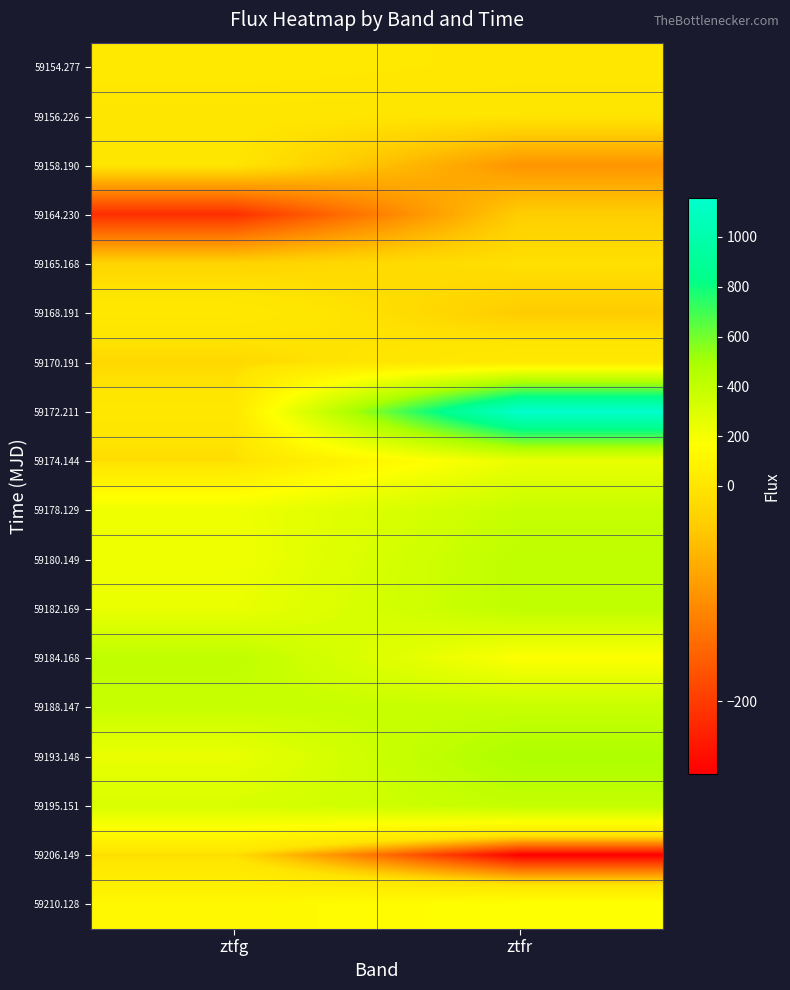

Reading right to left, what are all the values shown in this chart?

59154.277: ztfr=14.1	ztfg=26.9
59156.226: ztfr=-0.4	ztfg=3.8
59158.190: ztfr=-99.8	ztfg=1.4
59164.230: ztfr=-34.6	ztfg=-214.6
59165.168: ztfr=-7.6	ztfg=-26.2
59168.191: ztfr=-36.5	ztfg=18.8
59170.191: ztfr=24.5	ztfg=-19.7
59172.211: ztfr=1157.2	ztfg=14.7
59174.144: ztfr=243.7	ztfg=-12.1
59178.129: ztfr=379.5	ztfg=226.2
59180.149: ztfr=415.0	ztfg=217.5
59182.169: ztfr=408.6	ztfg=244.4
59184.168: ztfr=171.5	ztfg=411.7
59188.147: ztfr=377.2	ztfg=375.7
59193.148: ztfr=480.2	ztfg=242.2
59195.151: ztfr=392.0	ztfg=314.8
59206.149: ztfr=-267.4	ztfg=-11.3
59210.128: ztfr=169.5	ztfg=121.4